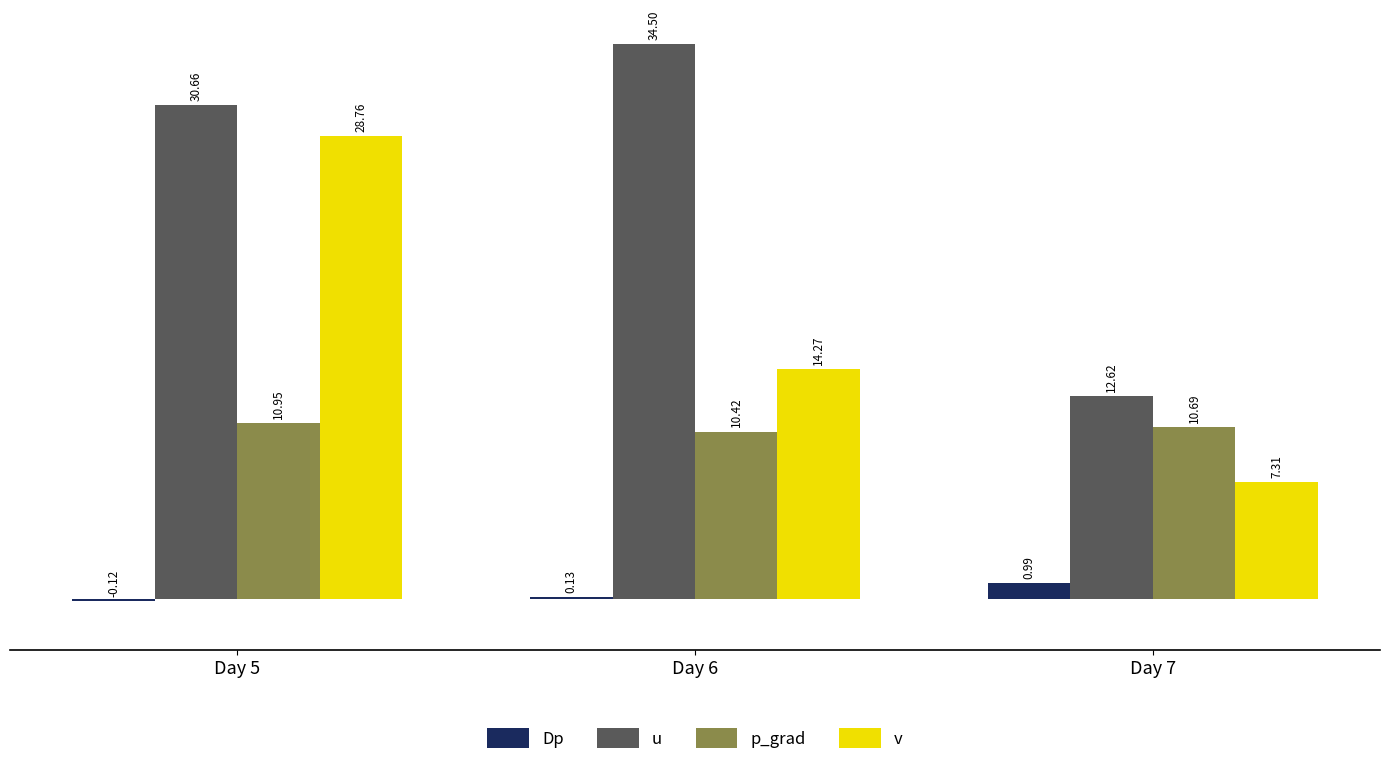

How many groups of bars are there?

3